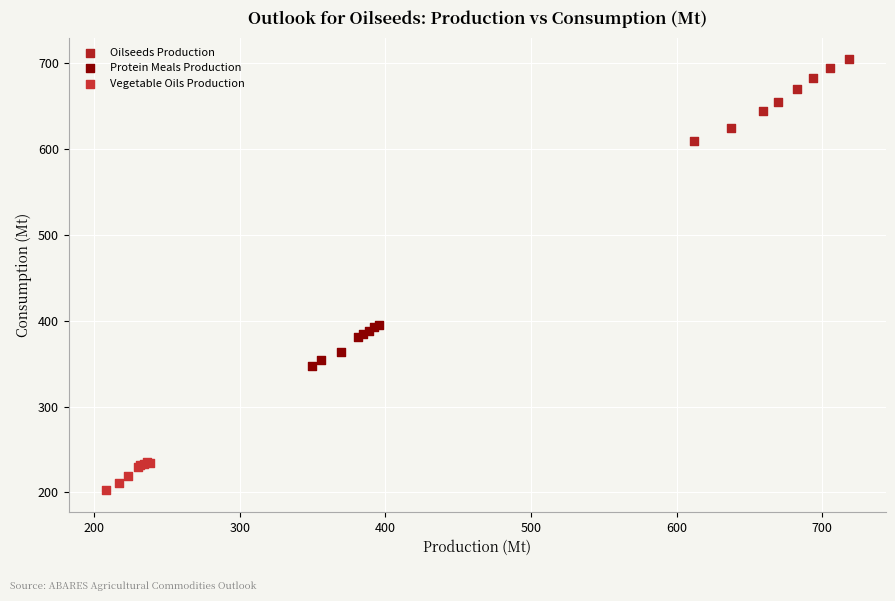

Which series reaches the maximum Y coordinate?

Oilseeds Production